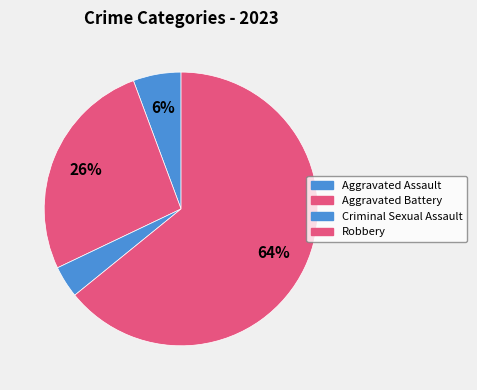

Count the number of slices in the pie.

4